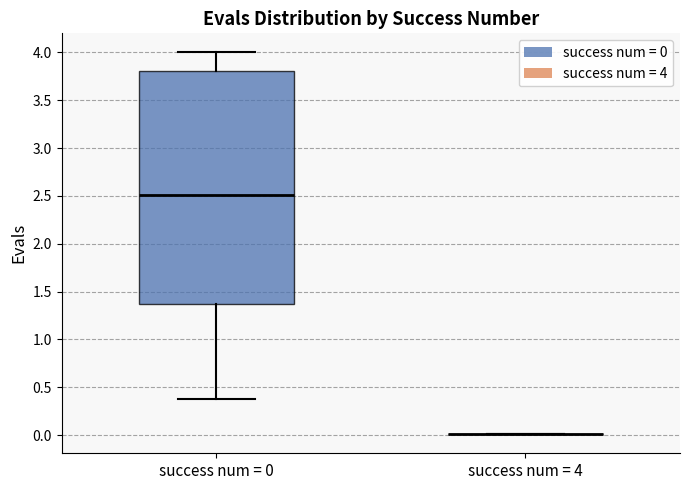

Reading left to right, transcribe this box plot: for each box, give where its median line is, the range the box spans, and where its two whiskers end, as read against the y-axis. The values are not printed on the chart, so give them approximately, as read against the axis.

success num = 0: median 2.50, box 1.35 to 3.80, whiskers 0.35 to 4.00
success num = 4: box collapsed to a line at 0.00, whiskers 0.00 to 0.00